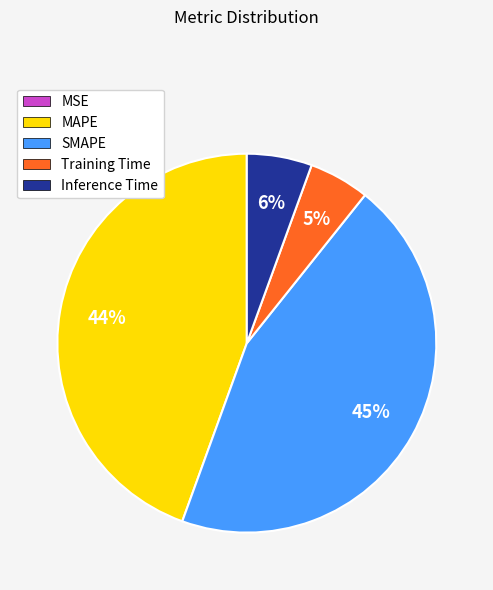

To the nearest percent, what is the difference between the MAPE and Training Time slice percentages?

39%